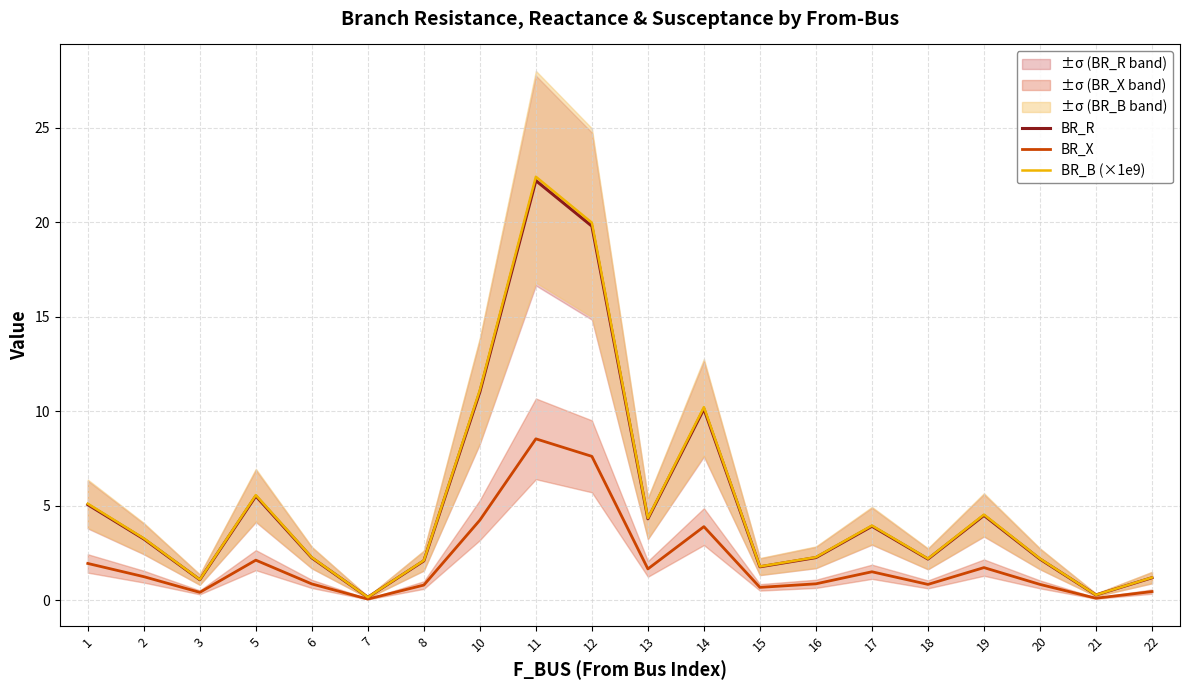

Which series has the largest range (max minus min)?

BR_B (×1e9)